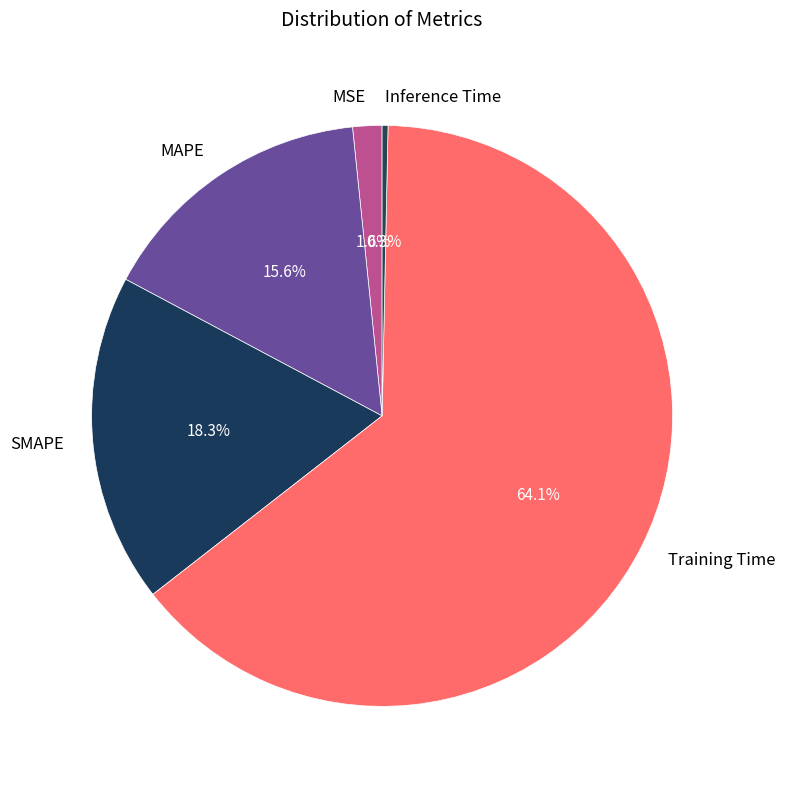

To the nearest percent, what is the difference between the Inference Time and Training Time slice percentages?

64%